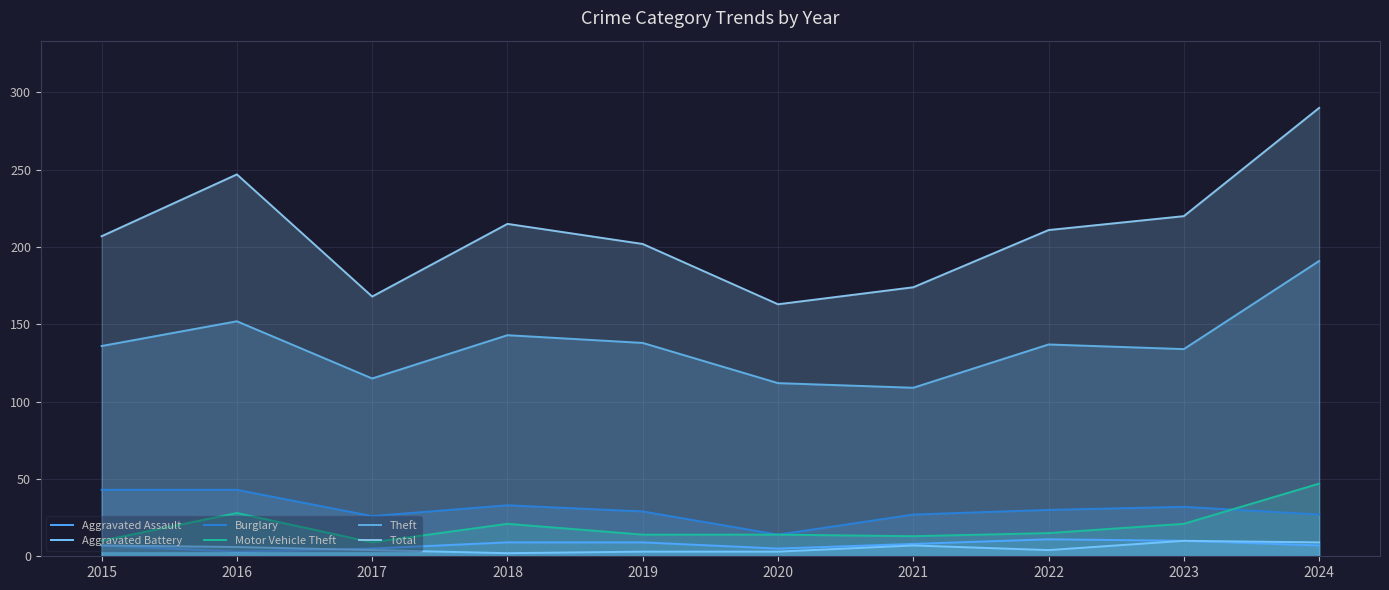

Where is the first local maximum for Aggravated Battery?

2021